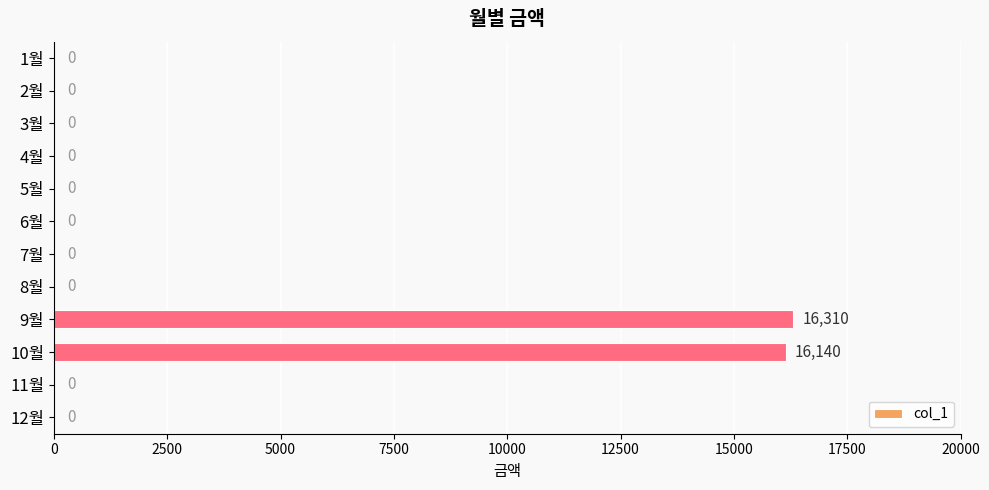

Is it true that the value at 9월 is 16310?

True